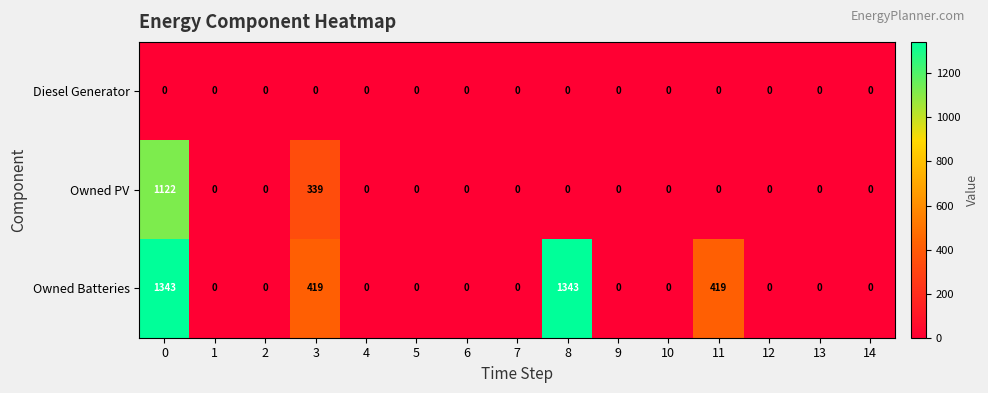

What is the sum of all Owned PV values?

1461